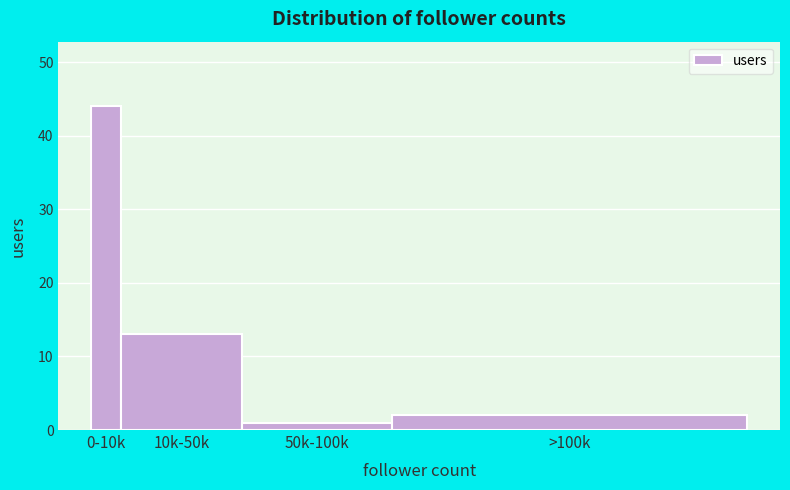

Reading right to left, extract all data points from this chart.

2	1	13	44